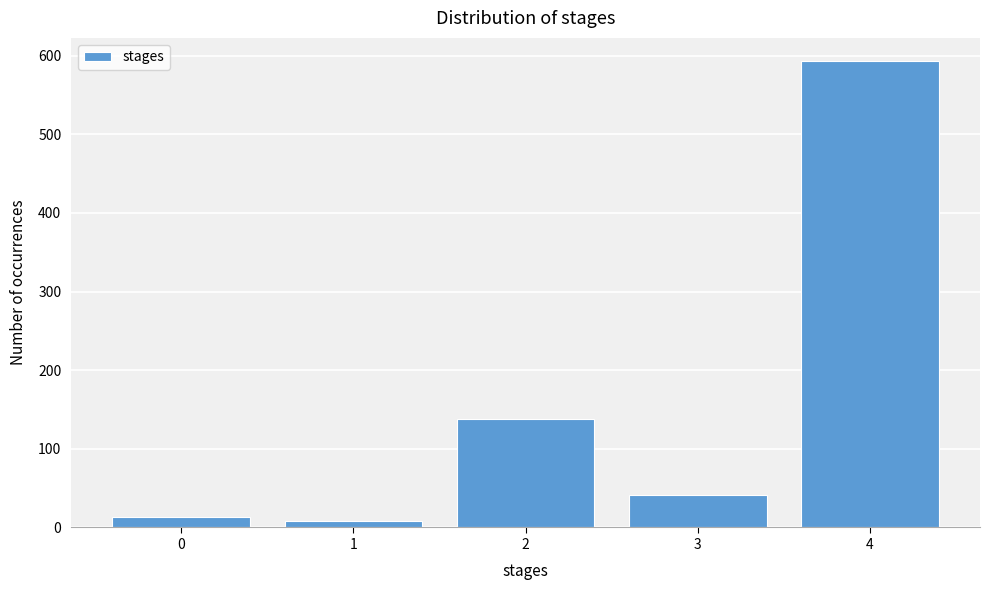

Reading right to left, list all the values displayed in this chart.

593	41	138	8	13